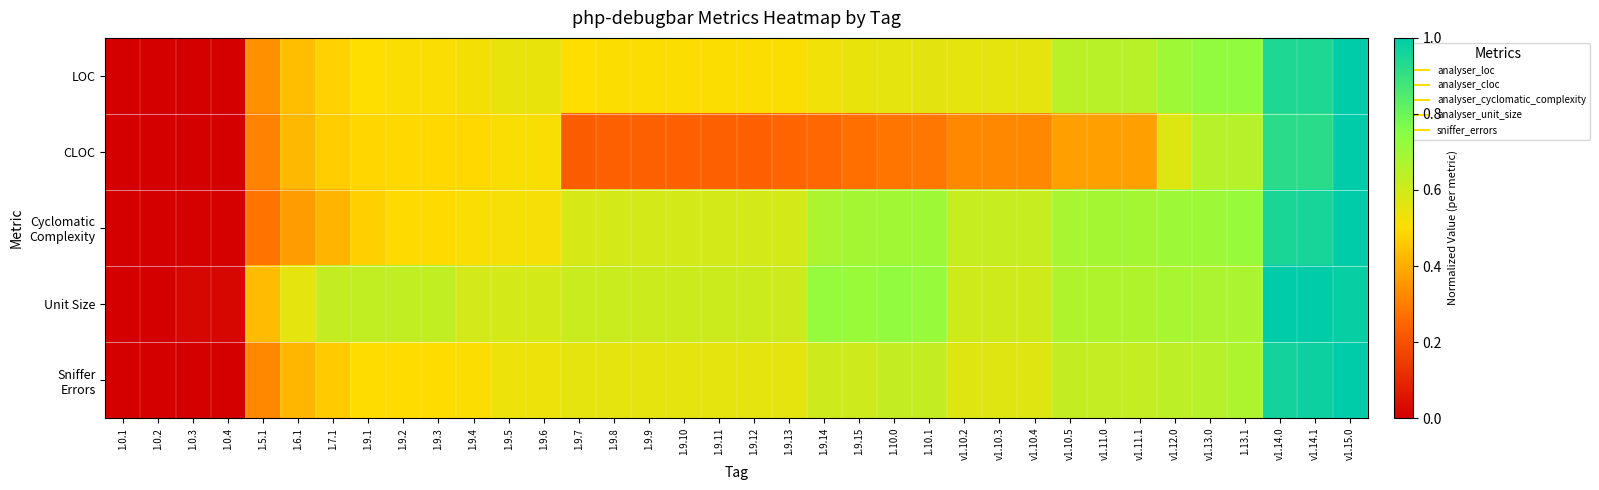

At which category does the chart reach its minimum across all series?

1.0.1